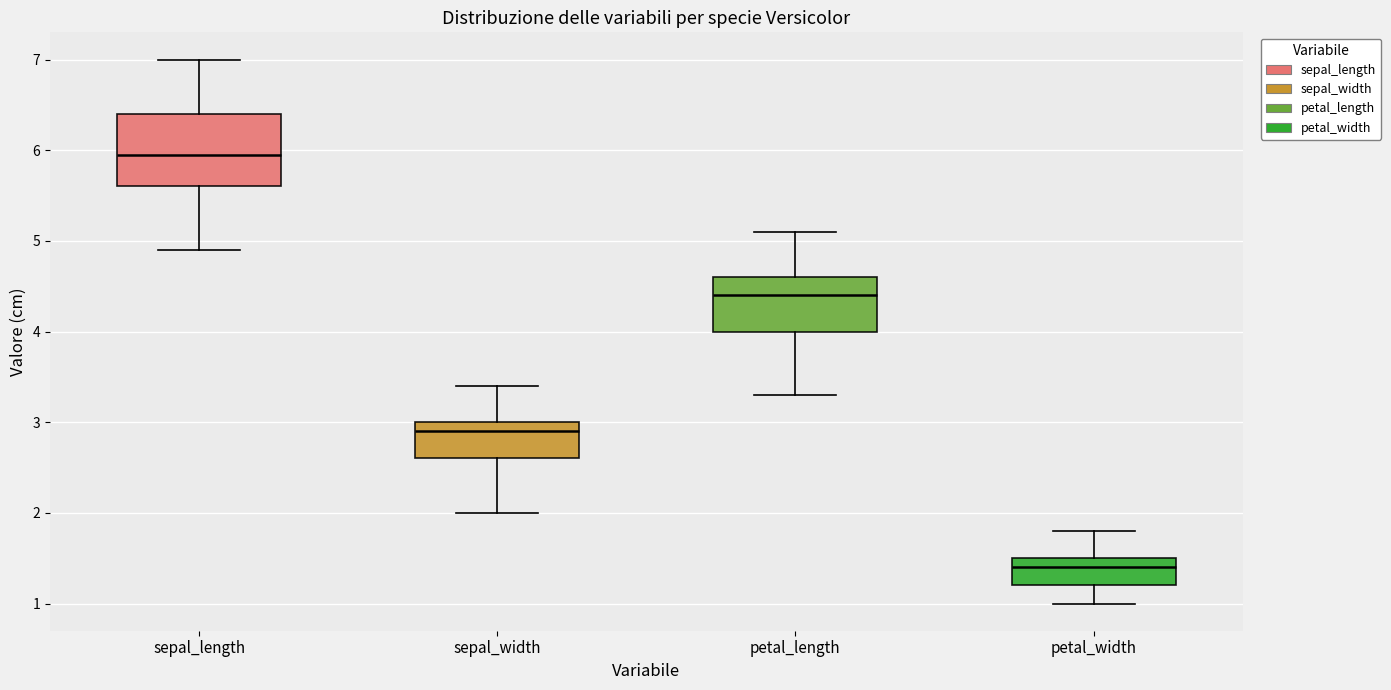

Where is the lower edge of the box for petal_length on the y-axis? The values are not printed on the chart, so give them approximately, as read against the axis.

4.0